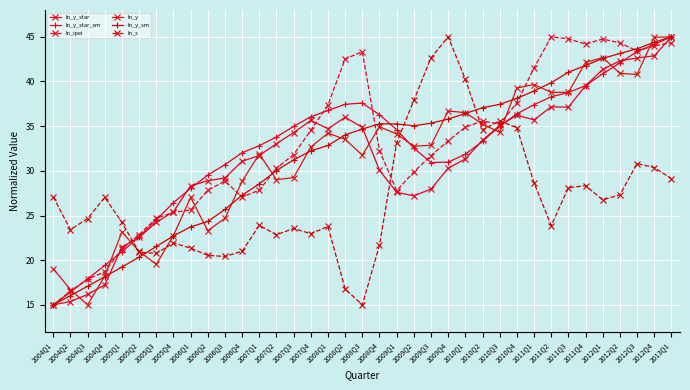

How many interior local peaks does the ln_s series have?

9